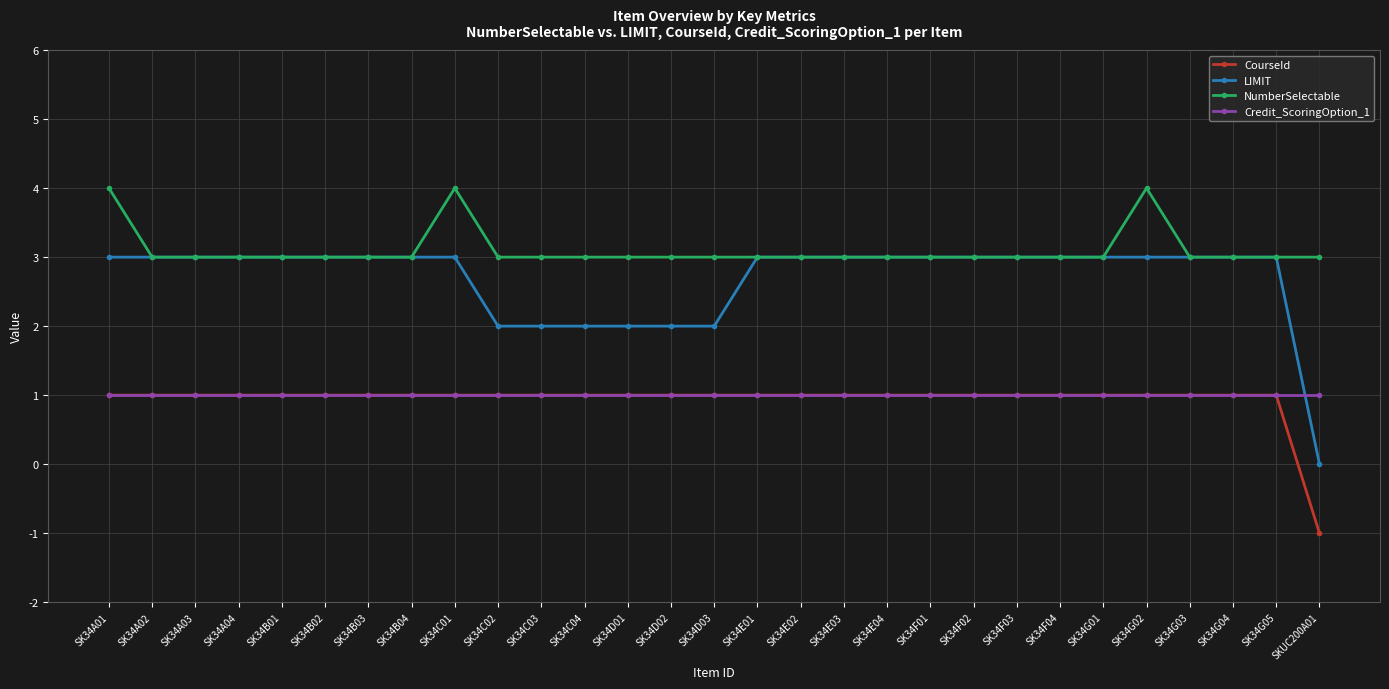

Is the value of LIMIT at SK34E04 greater than the value of CourseId at SK34E01?

Yes